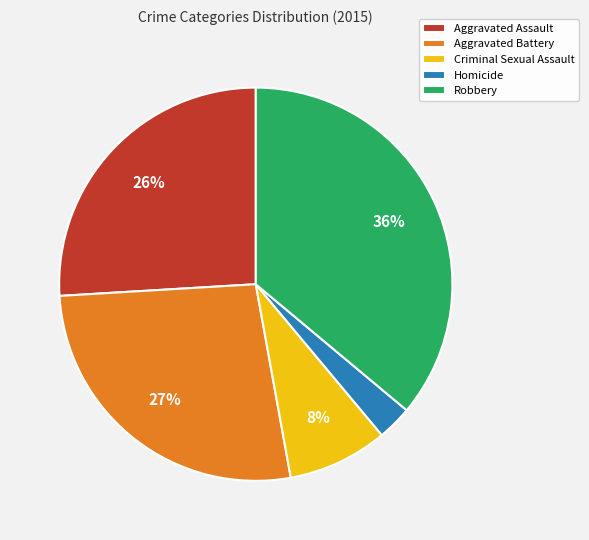

Does any single category account for the majority?

No